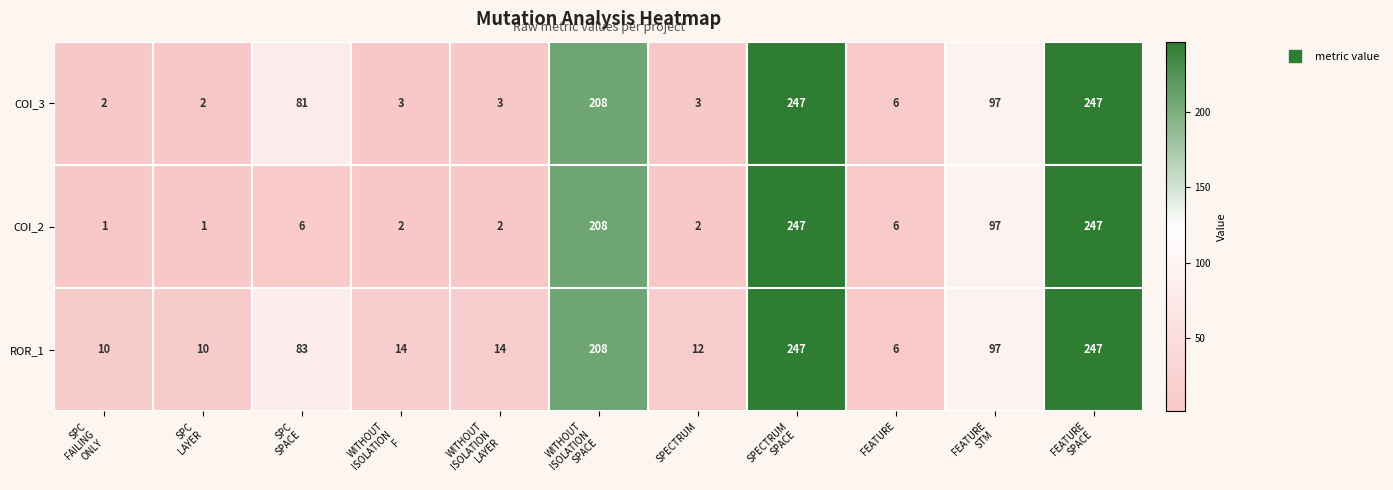

True or false: COI_3 has a value of 6 at FEATURE.

True